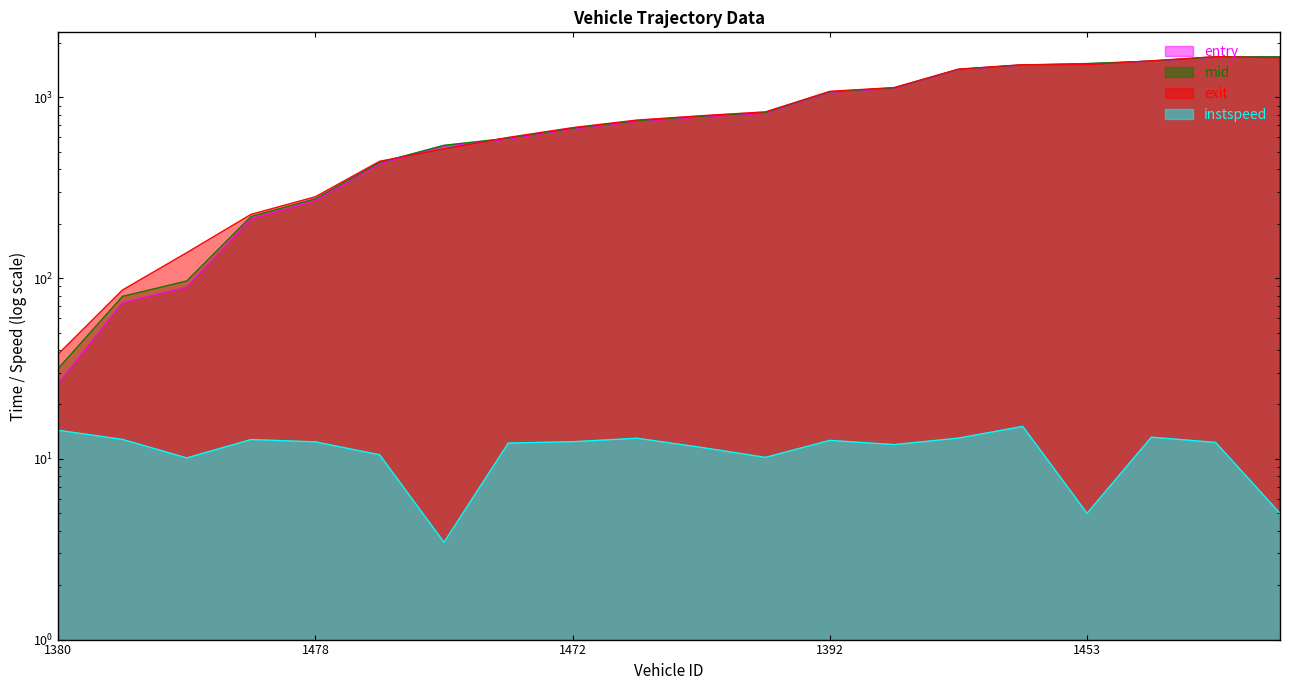

What is the label of the 2nd point from the right?

1496